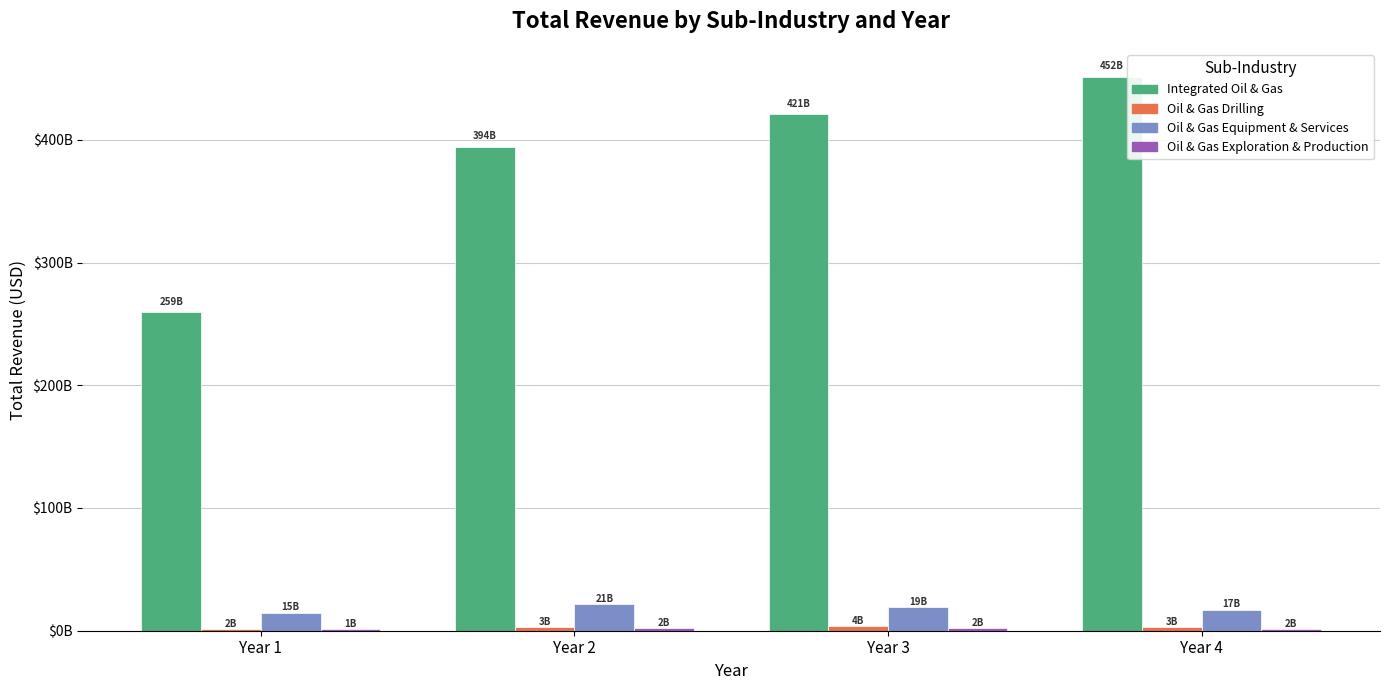

List the series in order of their peak value, lowest first.

Oil & Gas Exploration & Production, Oil & Gas Drilling, Oil & Gas Equipment & Services, Integrated Oil & Gas